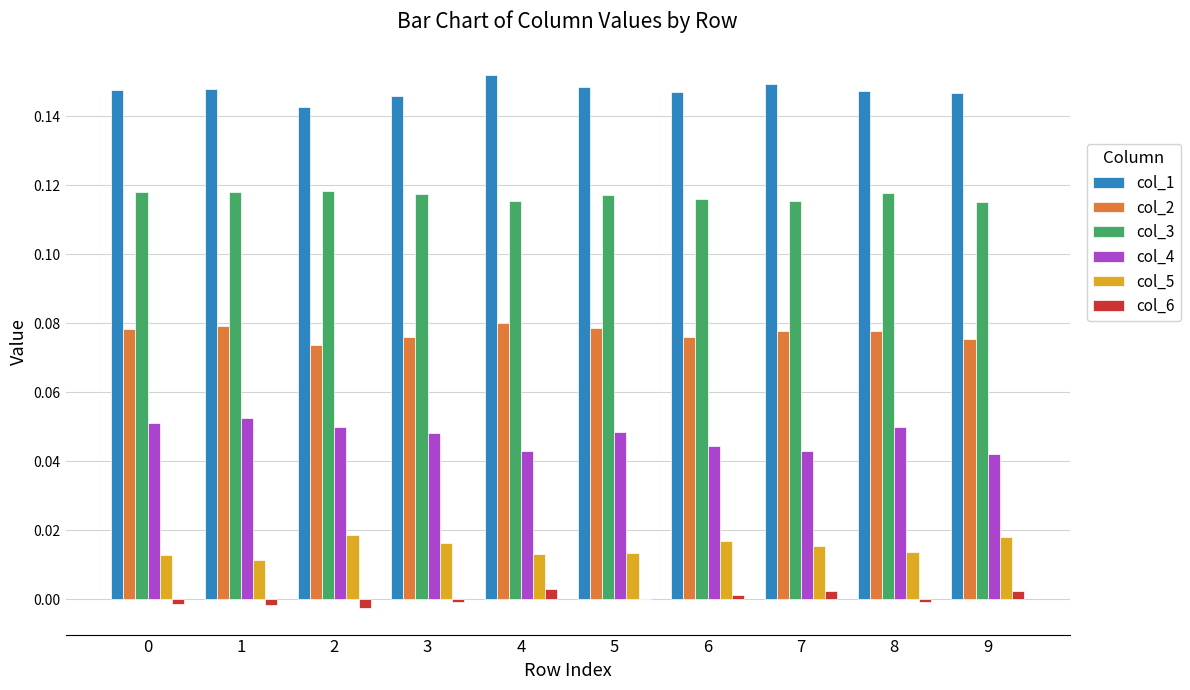

Is the value of col_6 at 4 greater than the value of col_5 at 2?

No